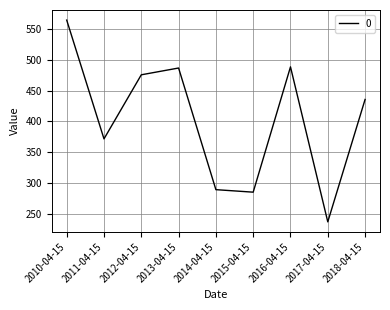

At which label does the data first exceed 435?

2010-04-15